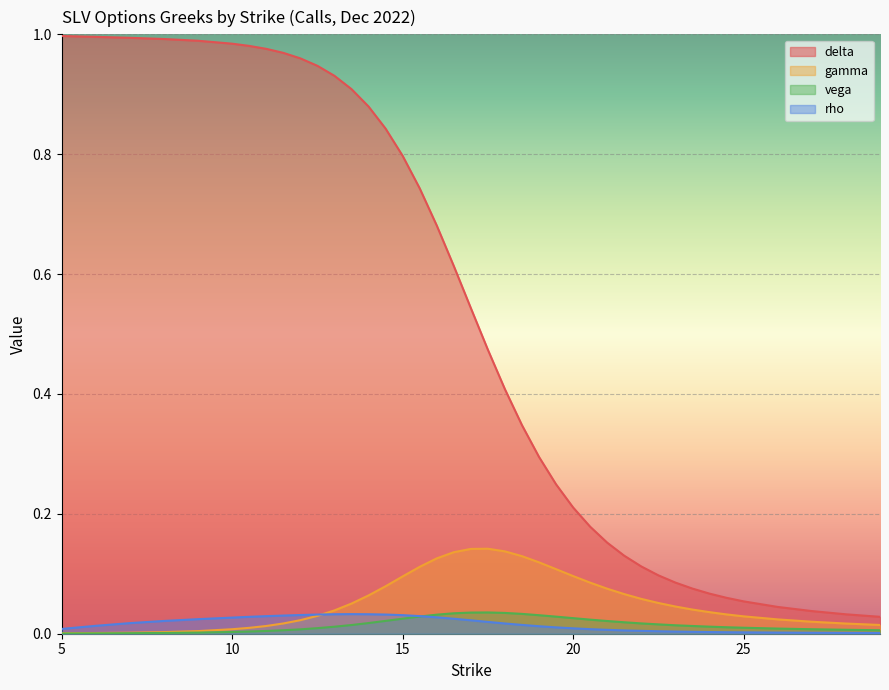

Reading right to left, transcribe all the data shown in this chart.

delta: 29=0.0	28=0.0	27=0.0	26=0.0	25=0.1	24.5=0.1	24=0.1	23.5=0.1	23=0.1	22.5=0.1	22=0.1	21.5=0.1	21=0.2	20.5=0.2	20=0.2	19.5=0.2	19=0.3	18.5=0.3	18=0.4	17.5=0.5	17=0.5	16.5=0.6	16=0.7	15.5=0.7	15=0.8	14.5=0.8	14=0.9	13.5=0.9	13=0.9	12.5=0.9	12=1.0	11.5=1.0	11=1.0	10.5=1.0	10=1.0	9=1.0	8=1.0	7=1.0	6=1.0	5=1.0
gamma: 29=0.0	28=0.0	27=0.0	26=0.0	25=0.0	24.5=0.0	24=0.0	23.5=0.0	23=0.0	22.5=0.1	22=0.1	21.5=0.1	21=0.1	20.5=0.1	20=0.1	19.5=0.1	19=0.1	18.5=0.1	18=0.1	17.5=0.1	17=0.1	16.5=0.1	16=0.1	15.5=0.1	15=0.1	14.5=0.1	14=0.1	13.5=0.1	13=0.0	12.5=0.0	12=0.0	11.5=0.0	11=0.0	10.5=0.0	10=0.0	9=0.0	8=0.0	7=0.0	6=0.0	5=0.0
vega: 29=0.0	28=0.0	27=0.0	26=0.0	25=0.0	24.5=0.0	24=0.0	23.5=0.0	23=0.0	22.5=0.0	22=0.0	21.5=0.0	21=0.0	20.5=0.0	20=0.0	19.5=0.0	19=0.0	18.5=0.0	18=0.0	17.5=0.0	17=0.0	16.5=0.0	16=0.0	15.5=0.0	15=0.0	14.5=0.0	14=0.0	13.5=0.0	13=0.0	12.5=0.0	12=0.0	11.5=0.0	11=0.0	10.5=0.0	10=0.0	9=0.0	8=0.0	7=0.0	6=0.0	5=0.0
rho: 29=0.0	28=0.0	27=0.0	26=0.0	25=0.0	24.5=0.0	24=0.0	23.5=0.0	23=0.0	22.5=0.0	22=0.0	21.5=0.0	21=0.0	20.5=0.0	20=0.0	19.5=0.0	19=0.0	18.5=0.0	18=0.0	17.5=0.0	17=0.0	16.5=0.0	16=0.0	15.5=0.0	15=0.0	14.5=0.0	14=0.0	13.5=0.0	13=0.0	12.5=0.0	12=0.0	11.5=0.0	11=0.0	10.5=0.0	10=0.0	9=0.0	8=0.0	7=0.0	6=0.0	5=0.0